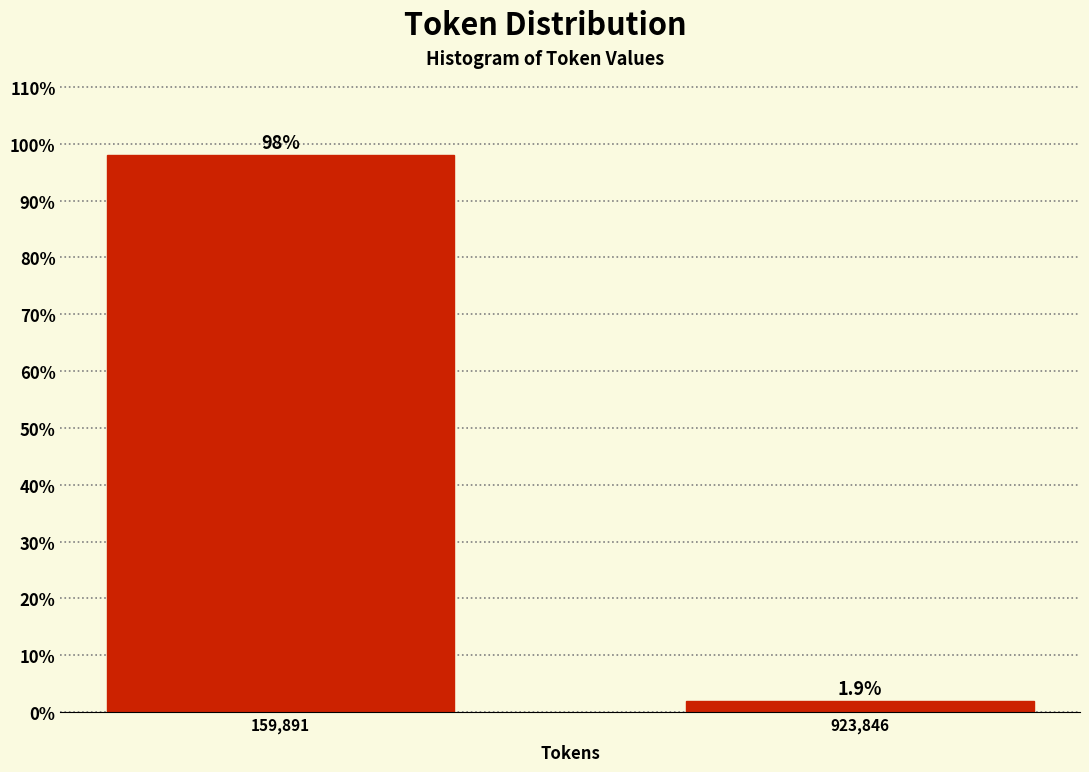

Reading left to right, extract all data points from this chart.

159,891=98.1	923,846=1.9